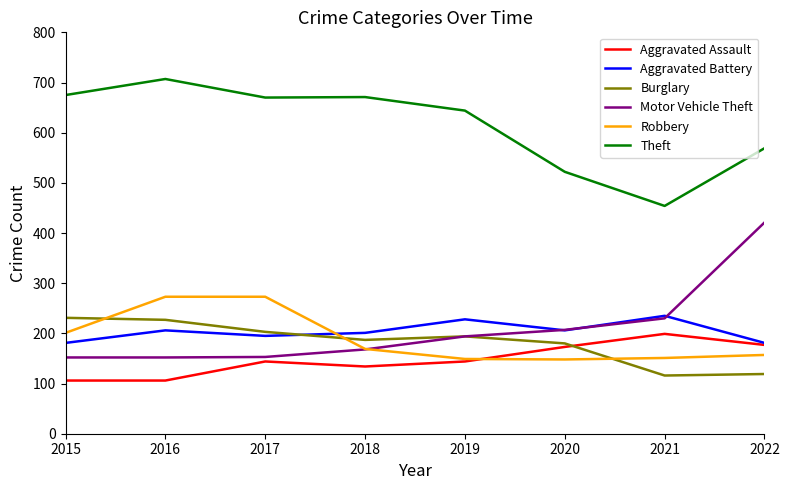

At how many categories does at least one series exceed 321?

8